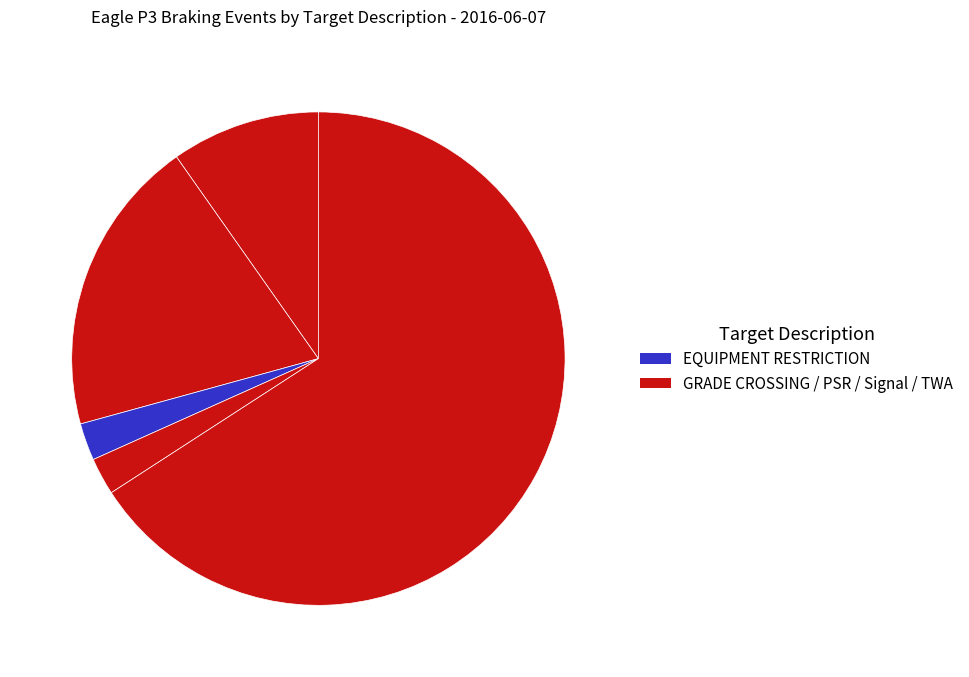

How many slices are in this pie chart?

5